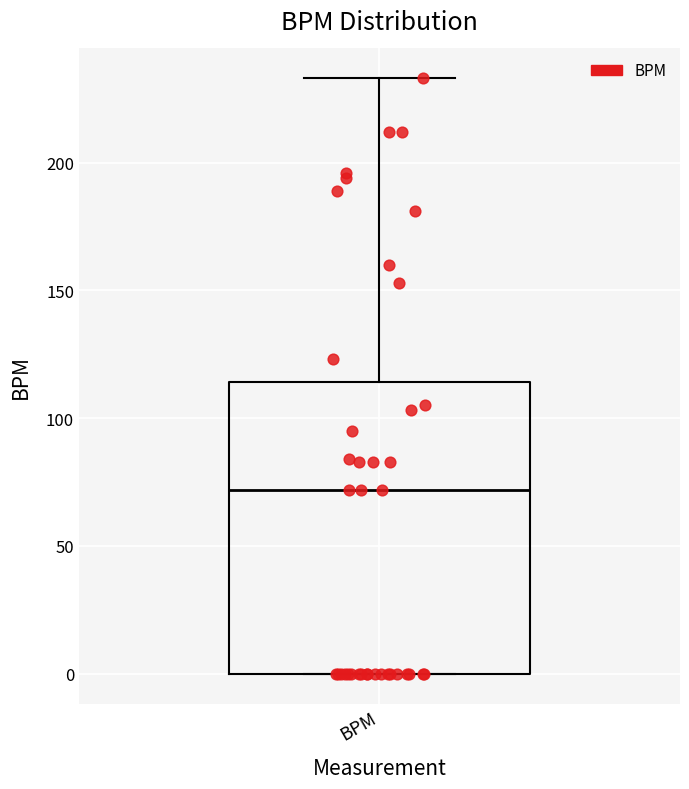

Transcribe this box plot: give where the median line is, the range the box spans, and where the two whiskers end, as read against the y-axis. The values are not printed on the chart, so give them approximately, as read against the axis.

median 70, box 0 to 115, whiskers 0 to 235